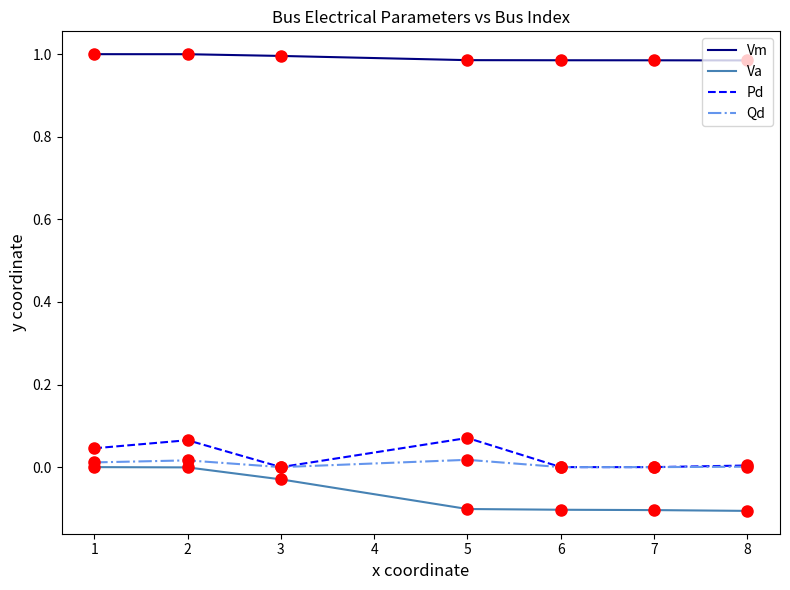

The value of Pd at 6 is 0.0. True or false?

True